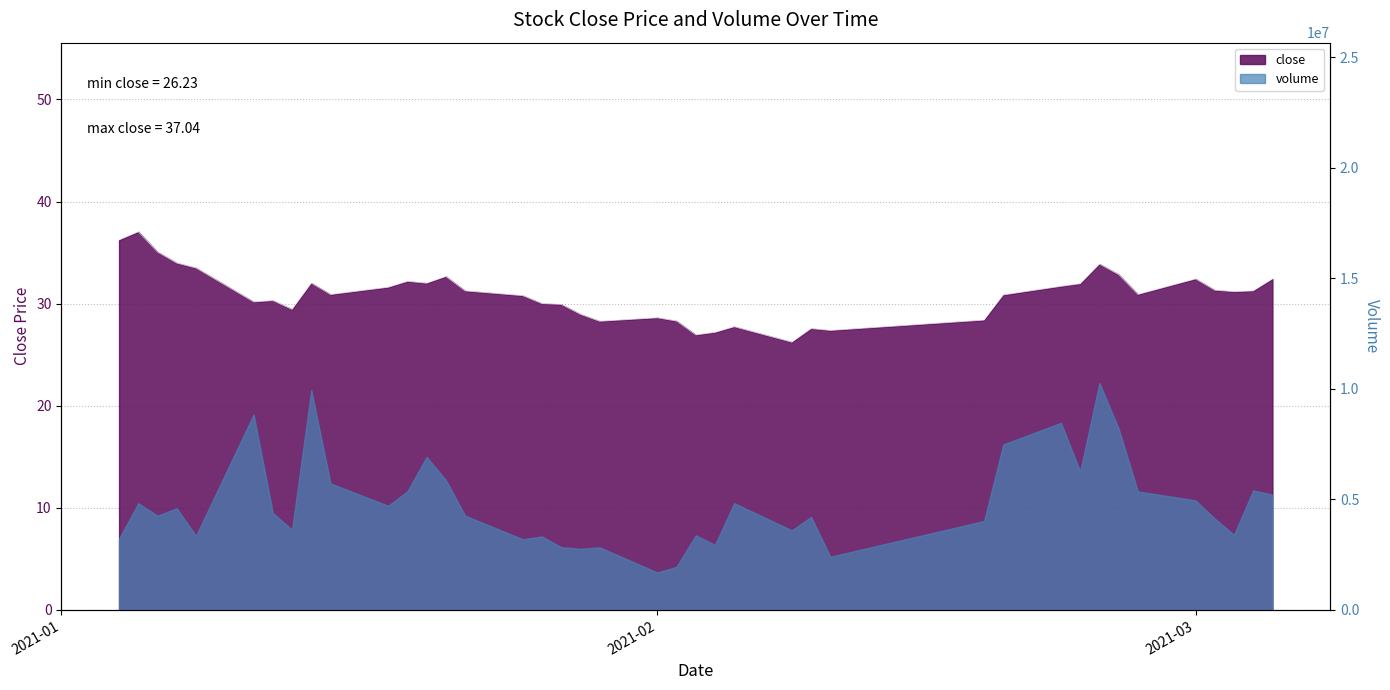

True or false: the data has more than 1 interior local peaks.

True